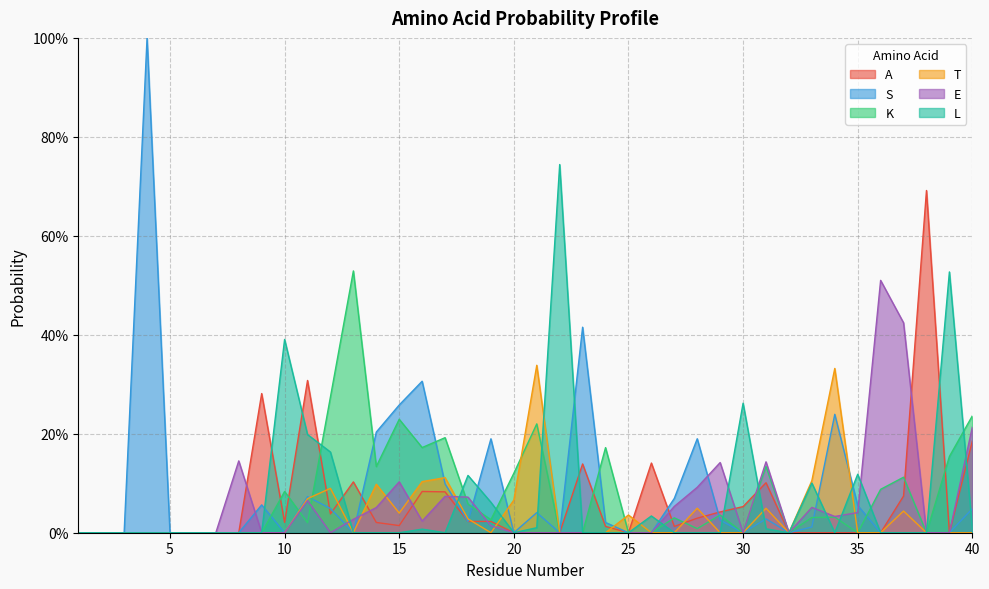

What is the difference between the second highest and second lowest values in the K series?

0.3